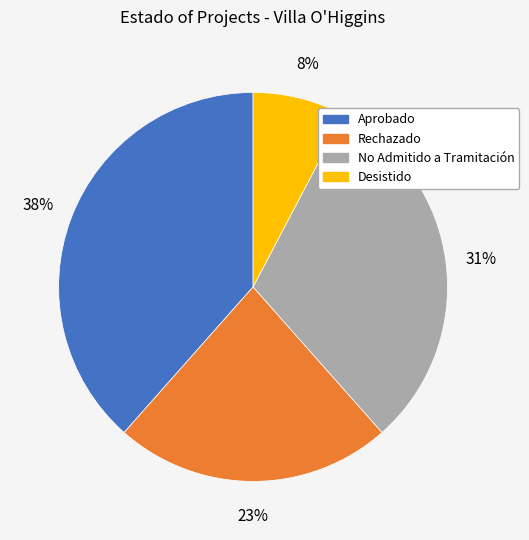

To the nearest percent, what portion does Desistido represent?

8%